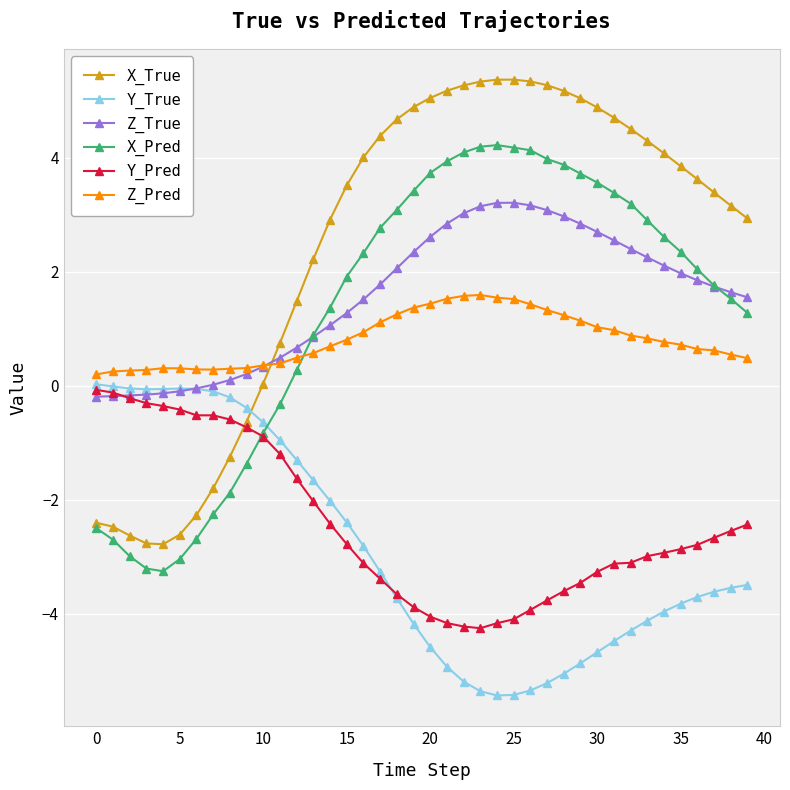

Which series has the largest total across all categories?

X_True